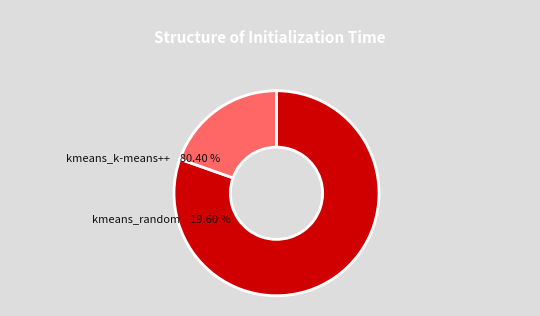

Between kmeans_random and kmeans_k-means++, which is larger?

kmeans_k-means++